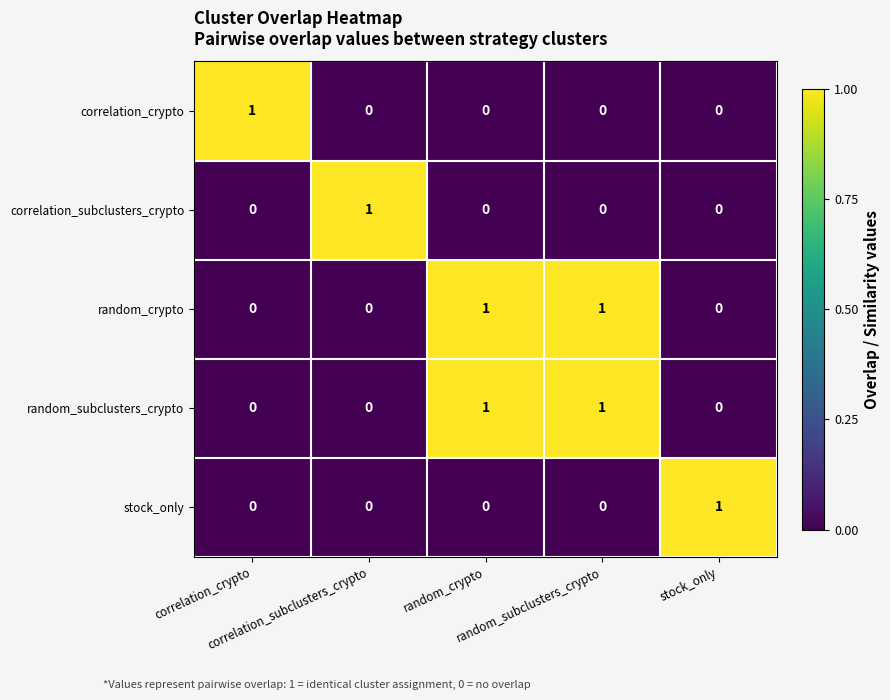

At how many categories does at least one series exceed 0?

5